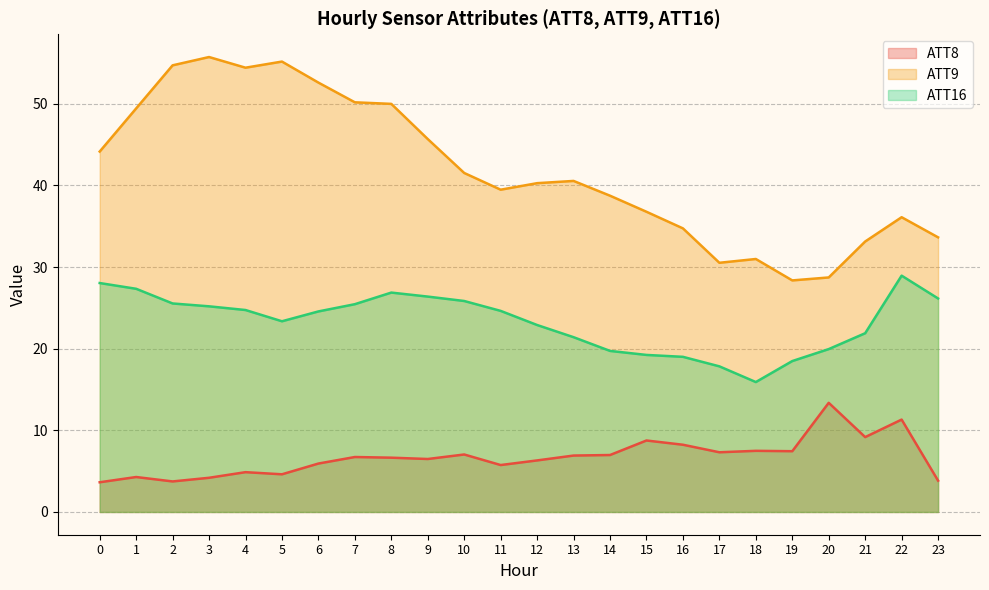

What is the greatest value displayed?

55.7